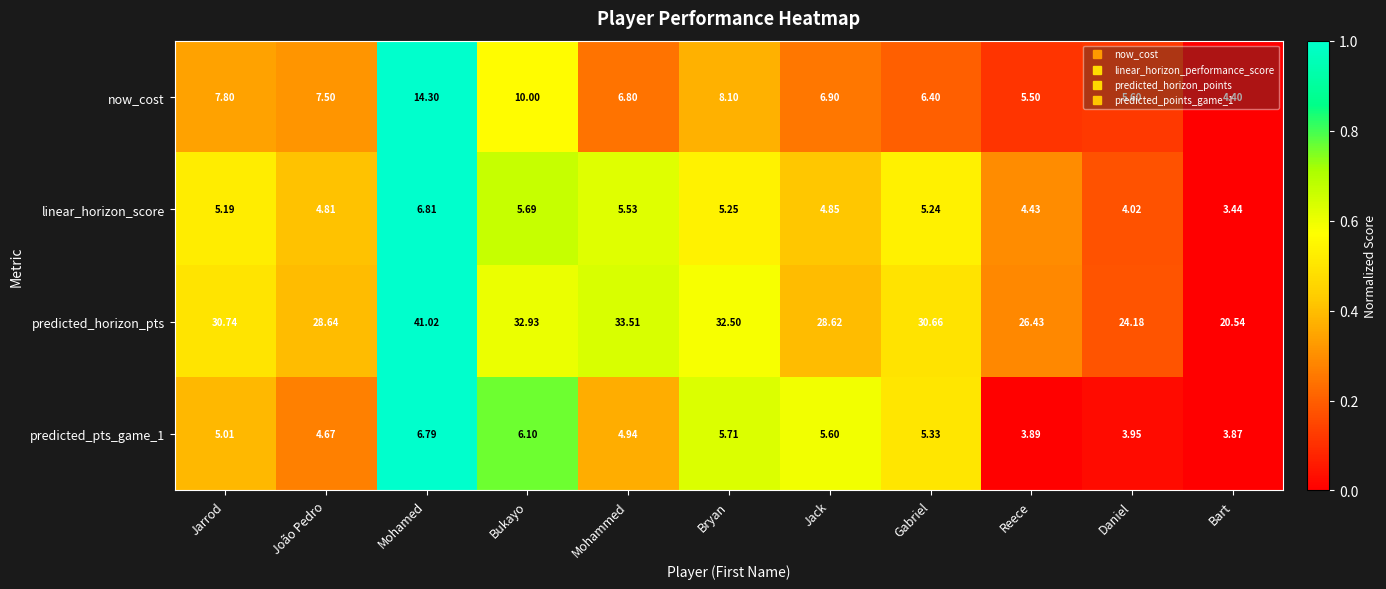

Which series has the widest spread of values?

predicted_horizon_pts